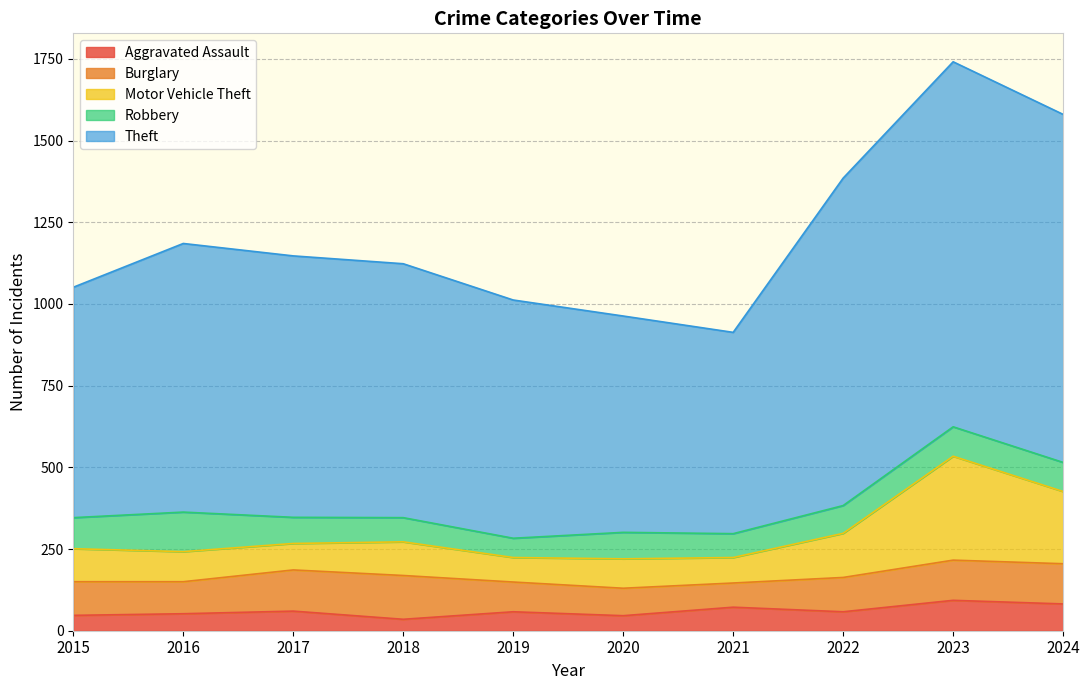

True or false: Motor Vehicle Theft and Theft intersect in this chart.

False